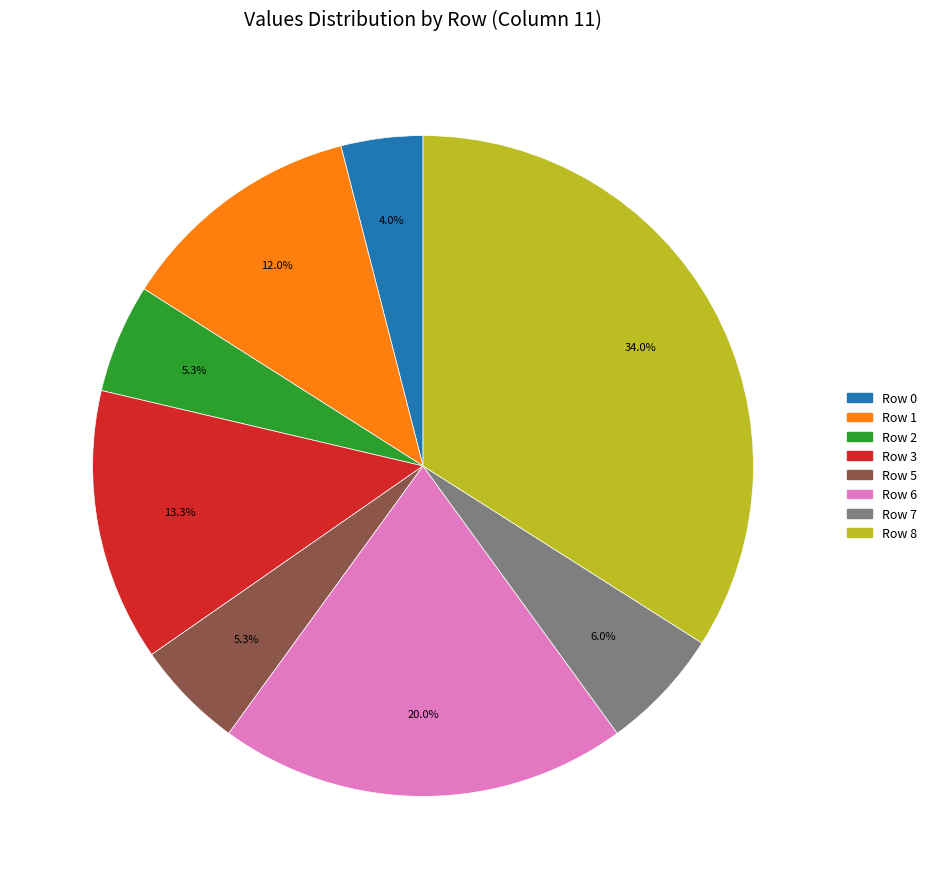

Combined, do Row 2 and Row 7 account for over 50%?

No